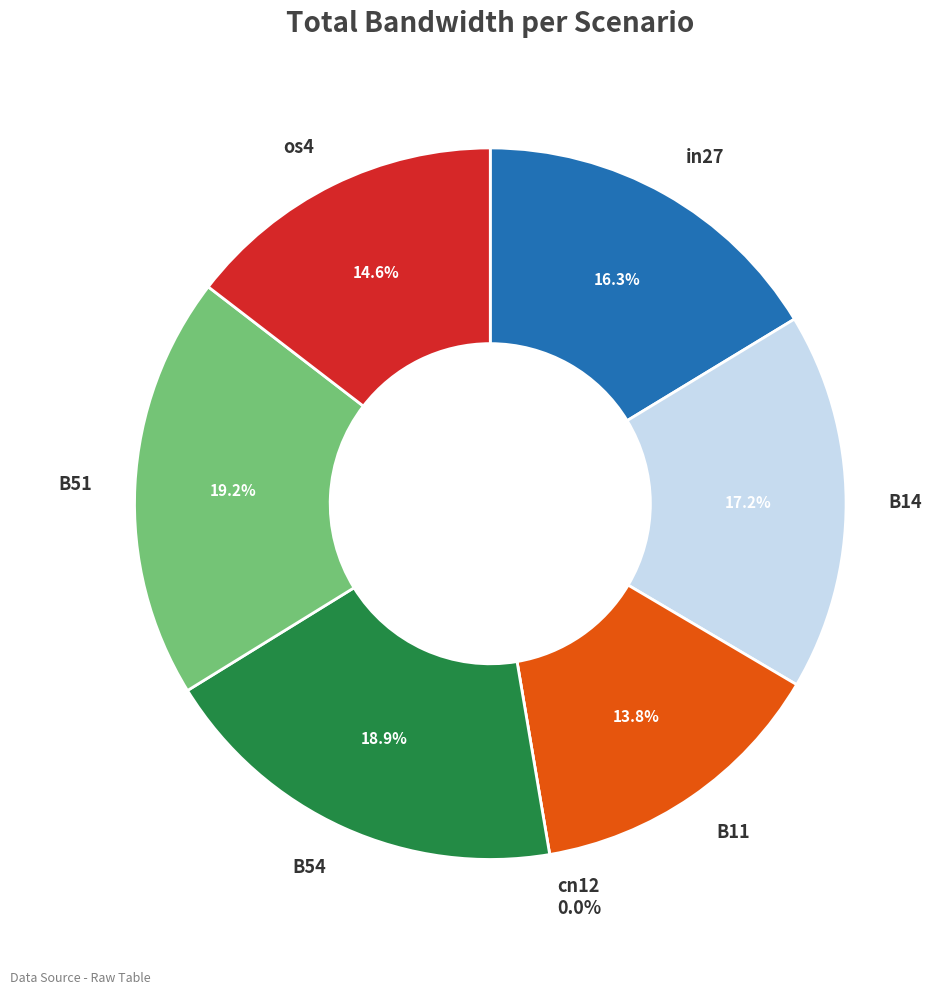

Is there any slice that represents more than half of the pie?

No